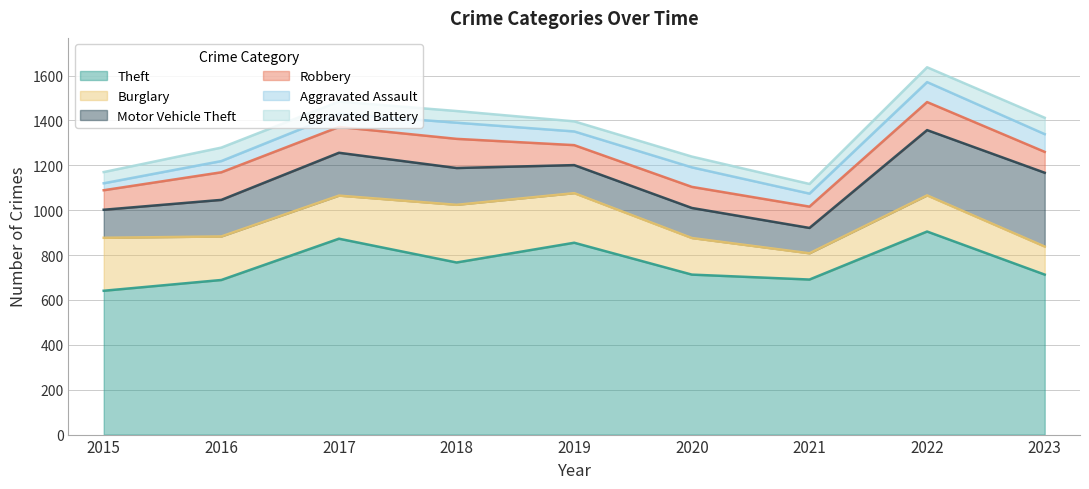

What is the sum of the Theft values at 2015 and 2019?

1496